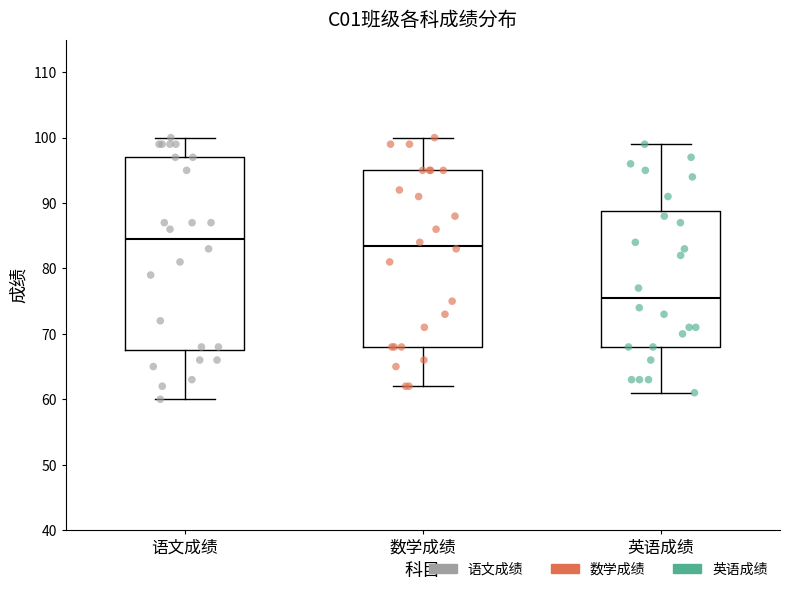

Which box has the lowest median line?

英语成绩